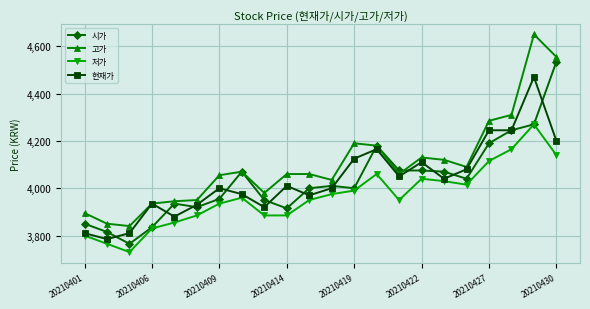

Which series has the largest total across all categories?

고가